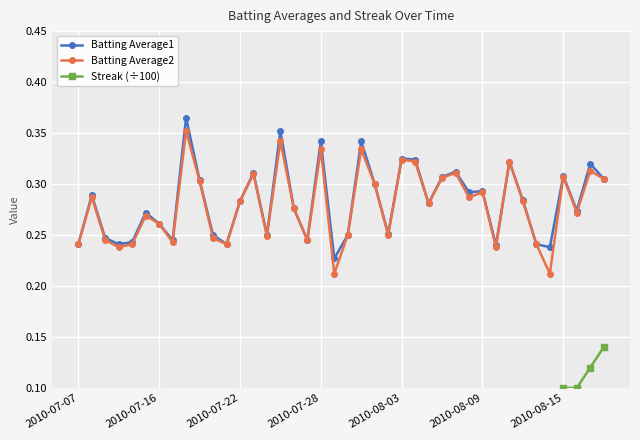

What are all the series names shown in the legend?

Batting Average1, Batting Average2, Streak (÷100)